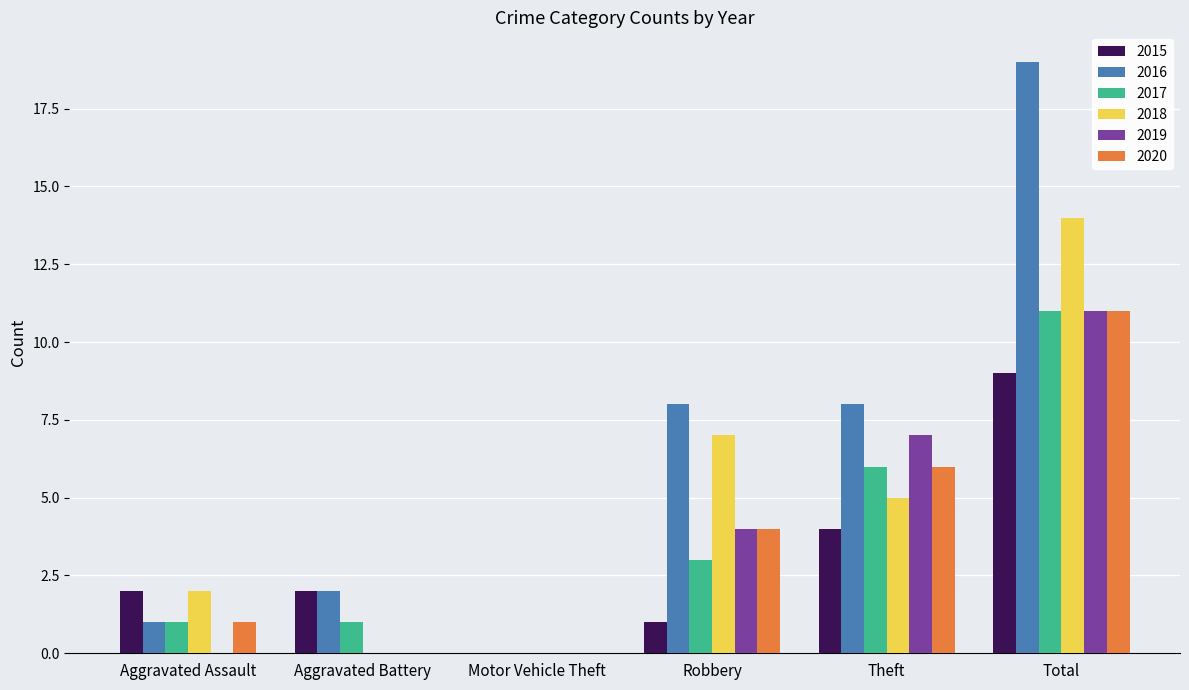

The 2019 series shows 7 at Aggravated Battery. True or false?

False